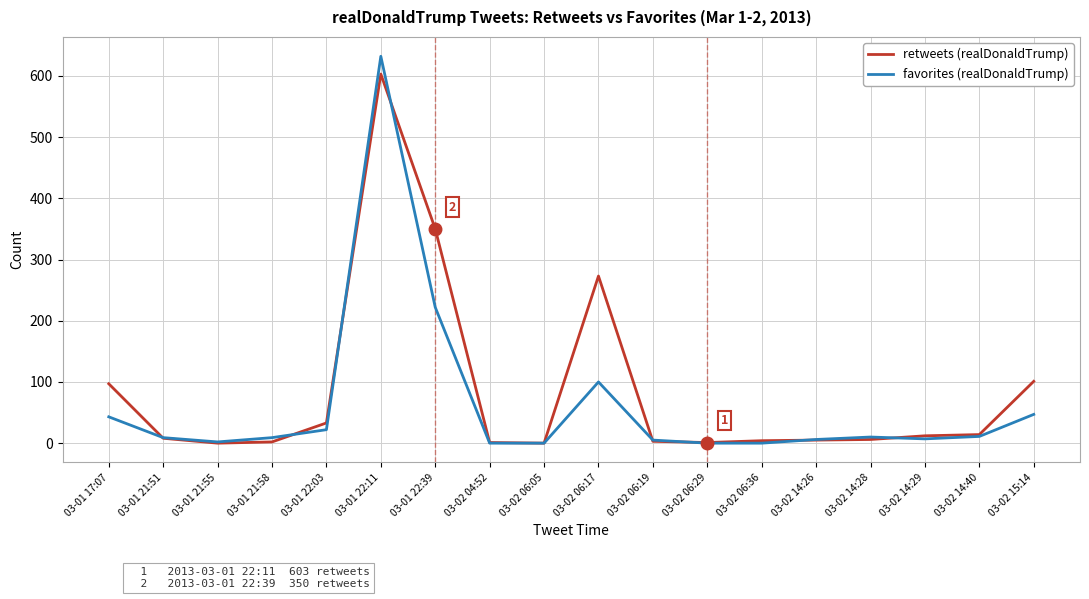

At which category is the sum across all series the highest?

03-01 22:11